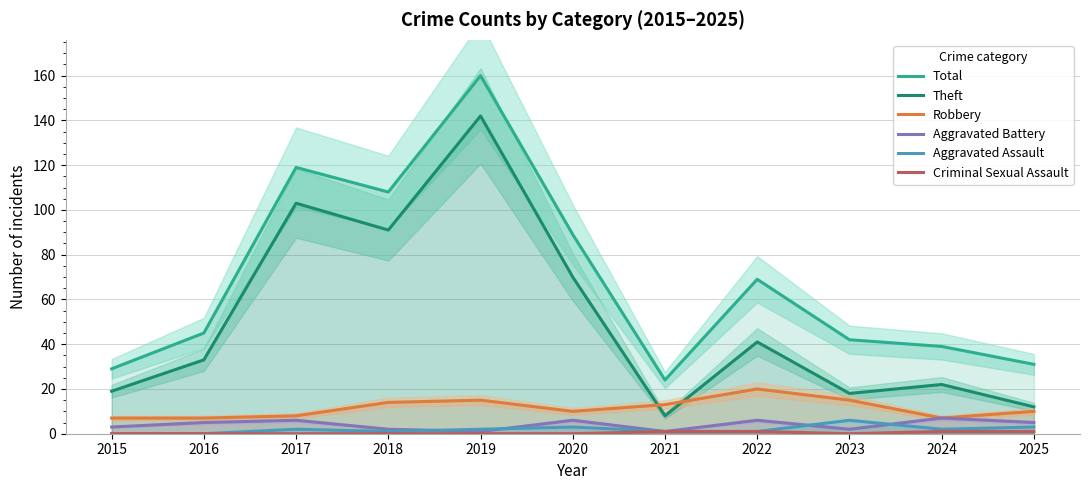

True or false: Criminal Sexual Assault and Theft cross at least once.

False